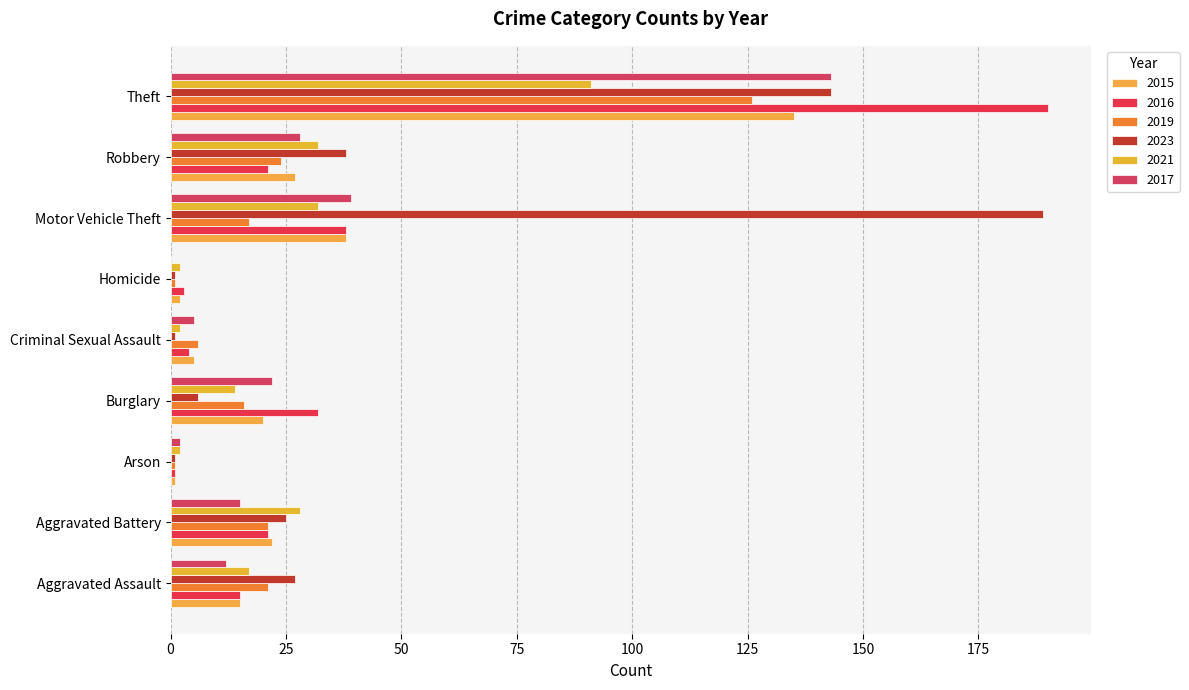

Count the number of categories in the chart.

9